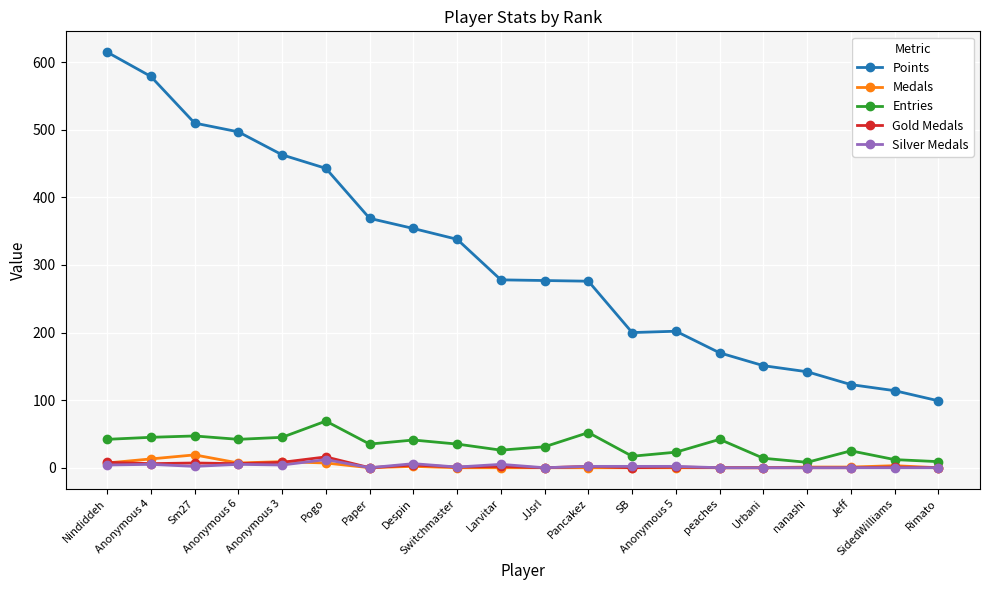

What is the label of the 11th point from the left?

JJsrl